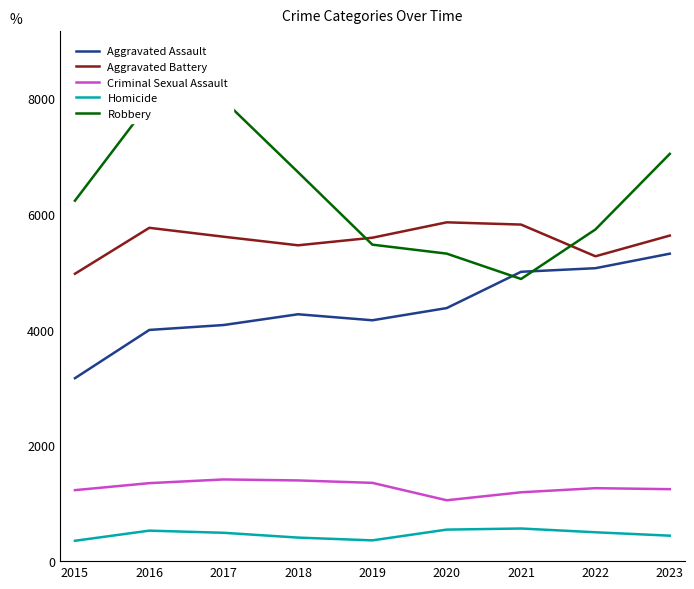

Reading left to right, extract all data points from this chart.

Aggravated Assault: 2015=3162	2016=3996	2017=4081	2018=4267	2019=4163	2020=4374	2021=5001	2022=5063	2023=5314
Aggravated Battery: 2015=4967	2016=5761	2017=5607	2018=5459	2019=5590	2020=5856	2021=5817	2022=5269	2023=5627
Criminal Sexual Assault: 2015=1227	2016=1348	2017=1412	2018=1395	2019=1353	2020=1052	2021=1190	2022=1261	2023=1244
Homicide: 2015=352	2016=527	2017=490	2018=407	2019=359	2020=545	2021=564	2022=499	2023=440
Robbery: 2015=6230	2016=7922	2017=7966	2018=6723	2019=5470	2020=5315	2021=4877	2022=5733	2023=7039